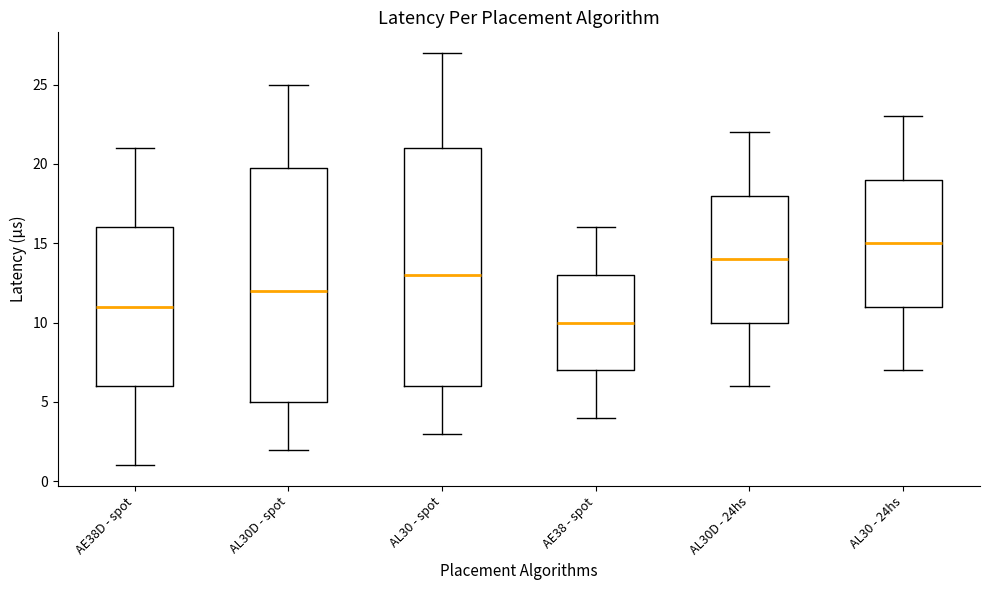

Reading left to right, transcribe this box plot: for each box, give where its median line is, the range the box spans, and where its two whiskers end, as read against the y-axis. The values are not printed on the chart, so give them approximately, as read against the axis.

AE38D - spot: median 11, box 6 to 16, whiskers 1 to 21
AL30D - spot: median 12, box 5 to 20, whiskers 2 to 25
AL30 - spot: median 13, box 6 to 21, whiskers 3 to 27
AE38 - spot: median 10, box 7 to 13, whiskers 4 to 16
AL30D - 24hs: median 14, box 10 to 18, whiskers 6 to 22
AL30 - 24hs: median 15, box 11 to 19, whiskers 7 to 23